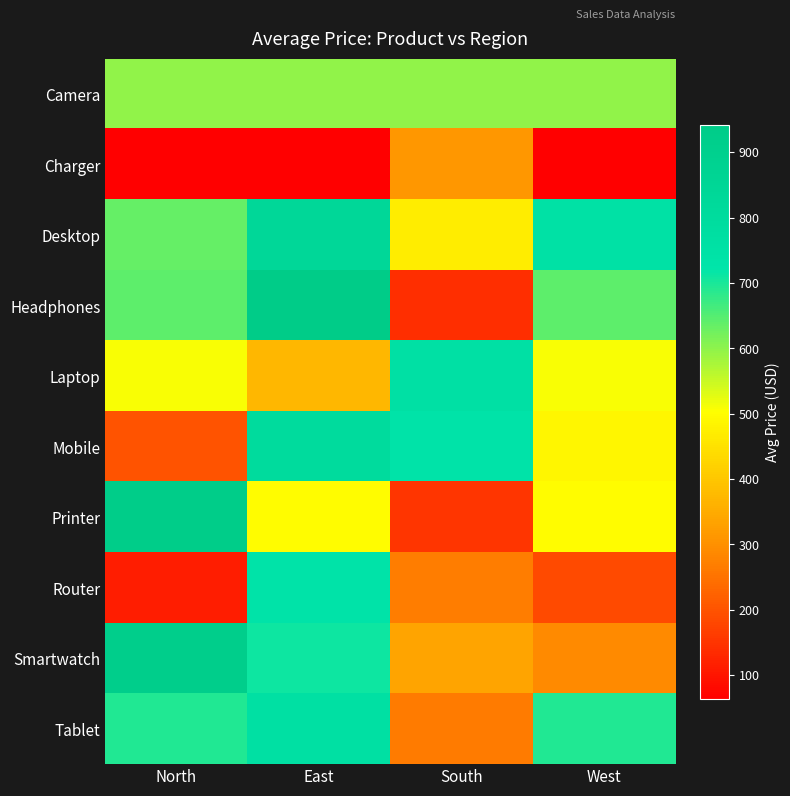

Which series has the widest spread of values?

Headphones